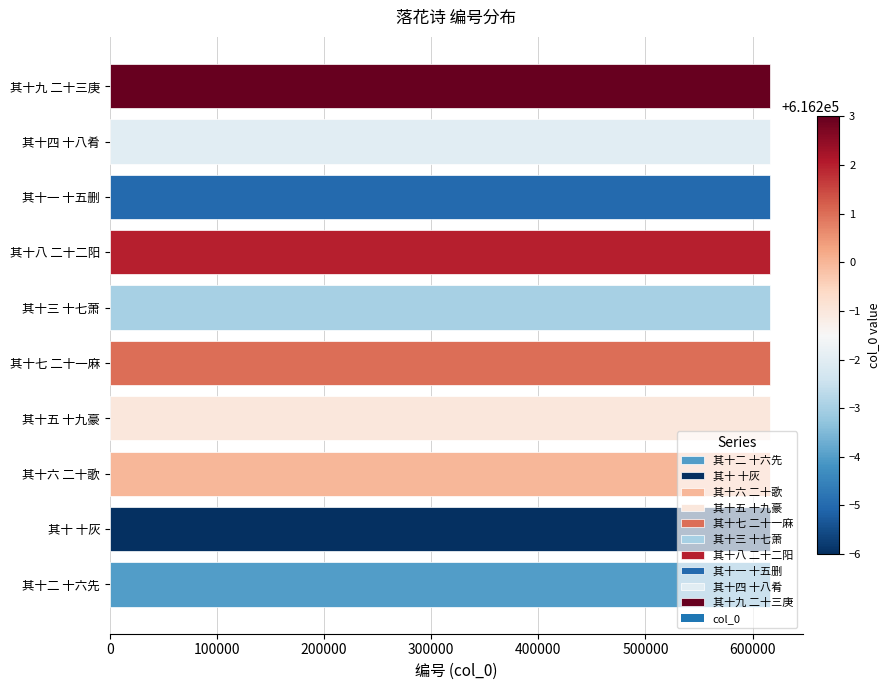

The chart shows a value of 1008221 at 其十三 十七萧. True or false?

False